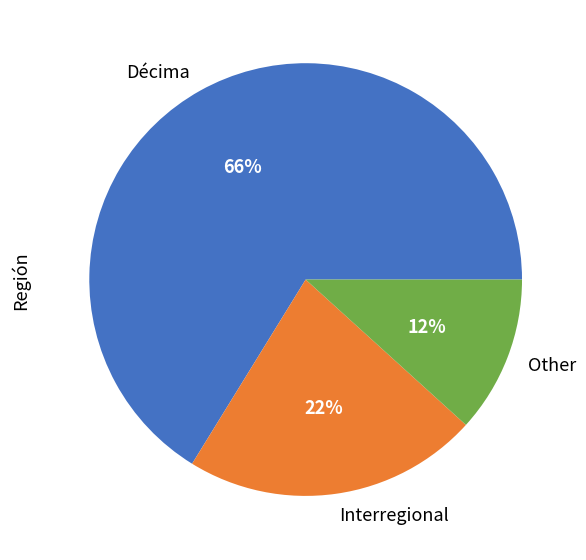

Is the sum of Décima and Interregional greater than half?

Yes